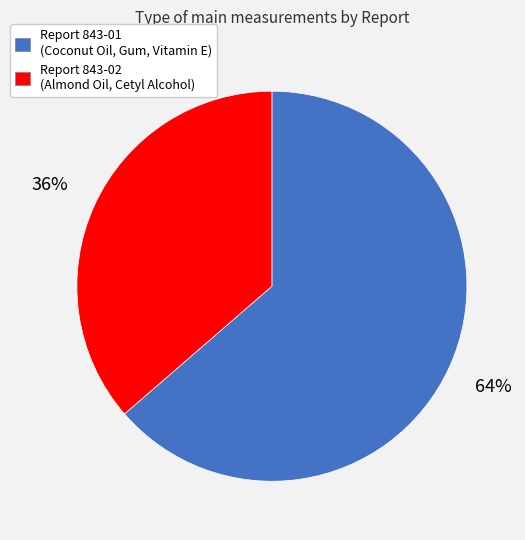

The Report 843-01 slice represents 64% of the pie. True or false?

True